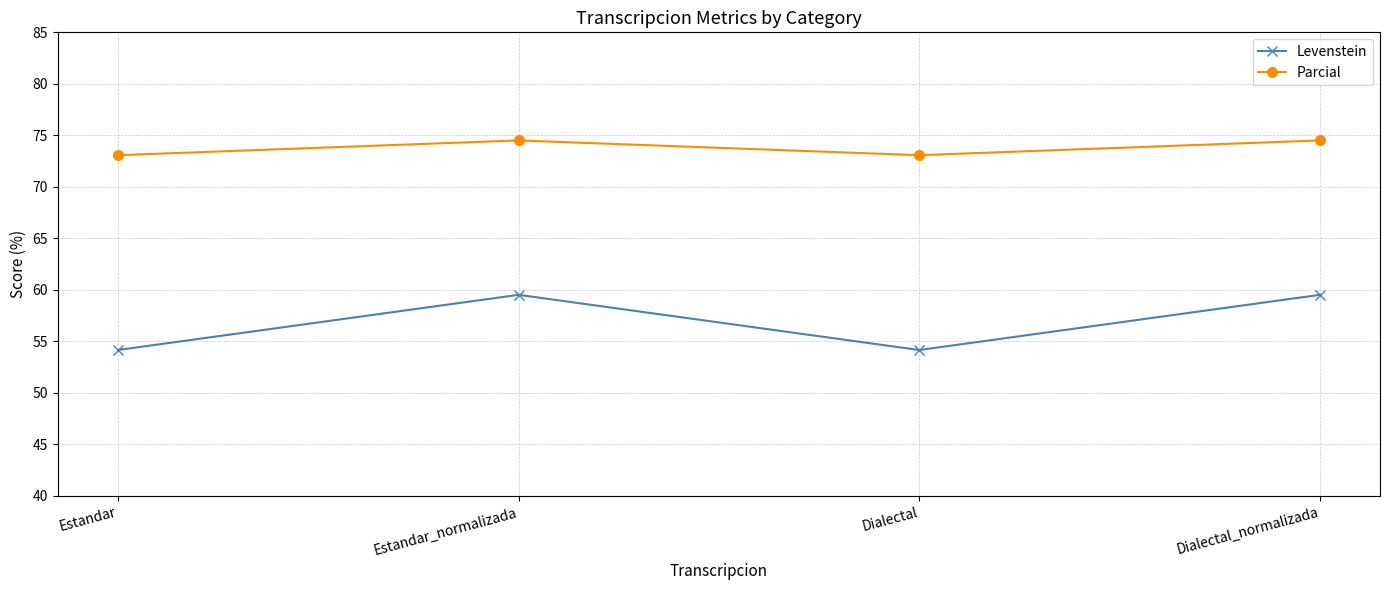

What is the difference between the maximum and minimum values in the Levenstein series?

5.4